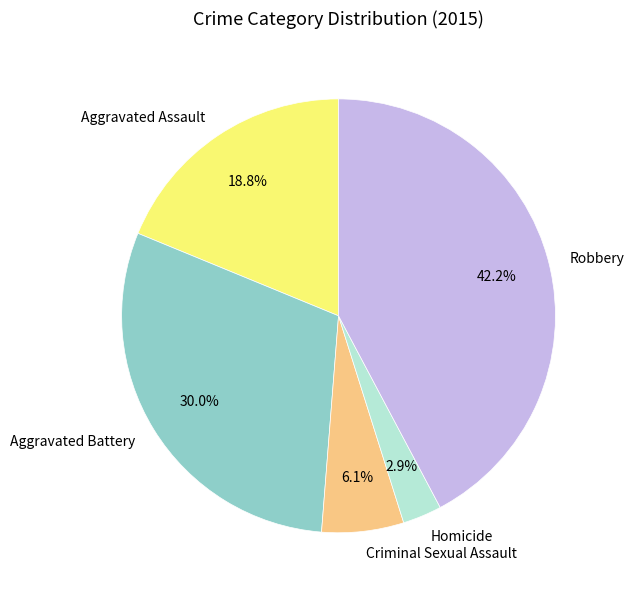

To the nearest percent, what is the average slice percentage?

20%